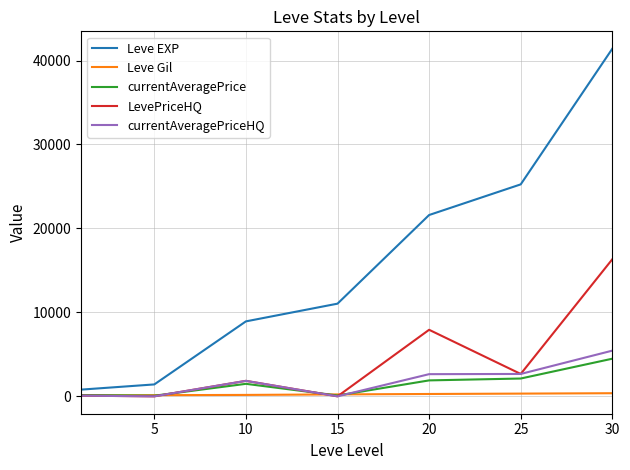

List the series in order of their peak value, highest first.

Leve EXP, LevePriceHQ, currentAveragePriceHQ, currentAveragePrice, Leve Gil